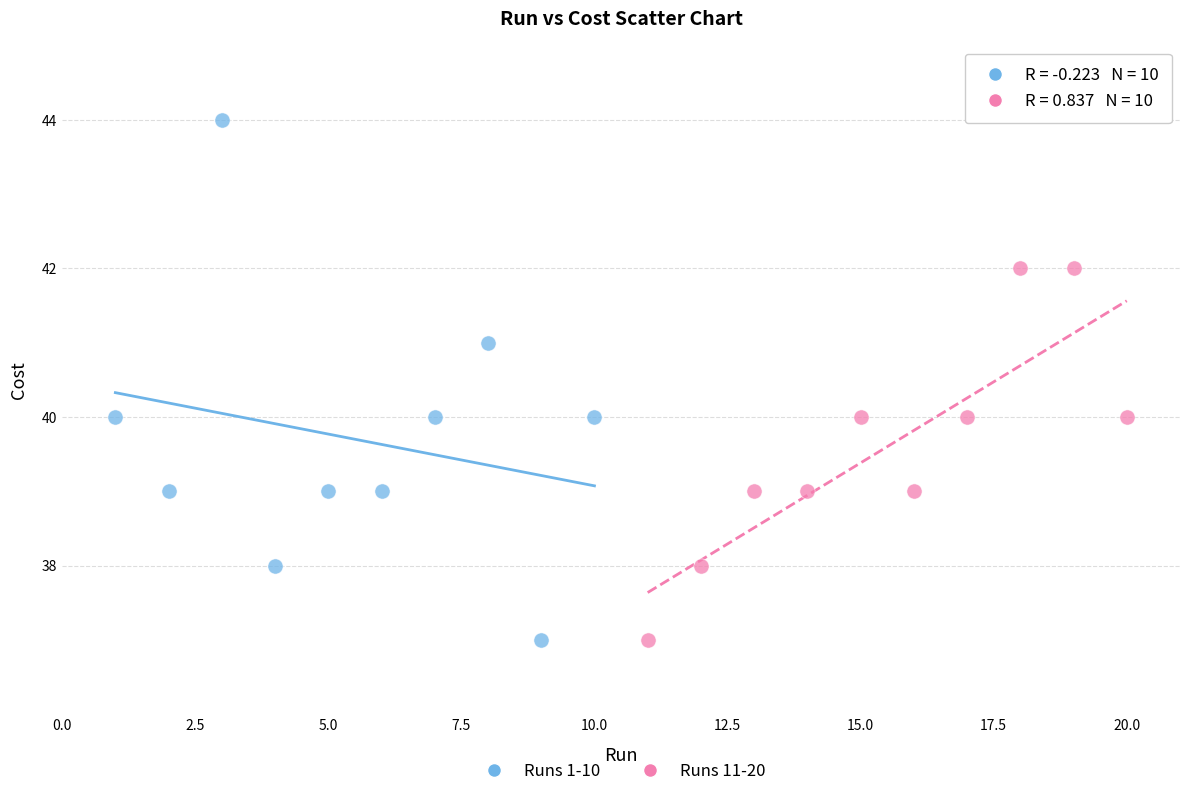

Which series contains the highest Y value?

Runs 1-10